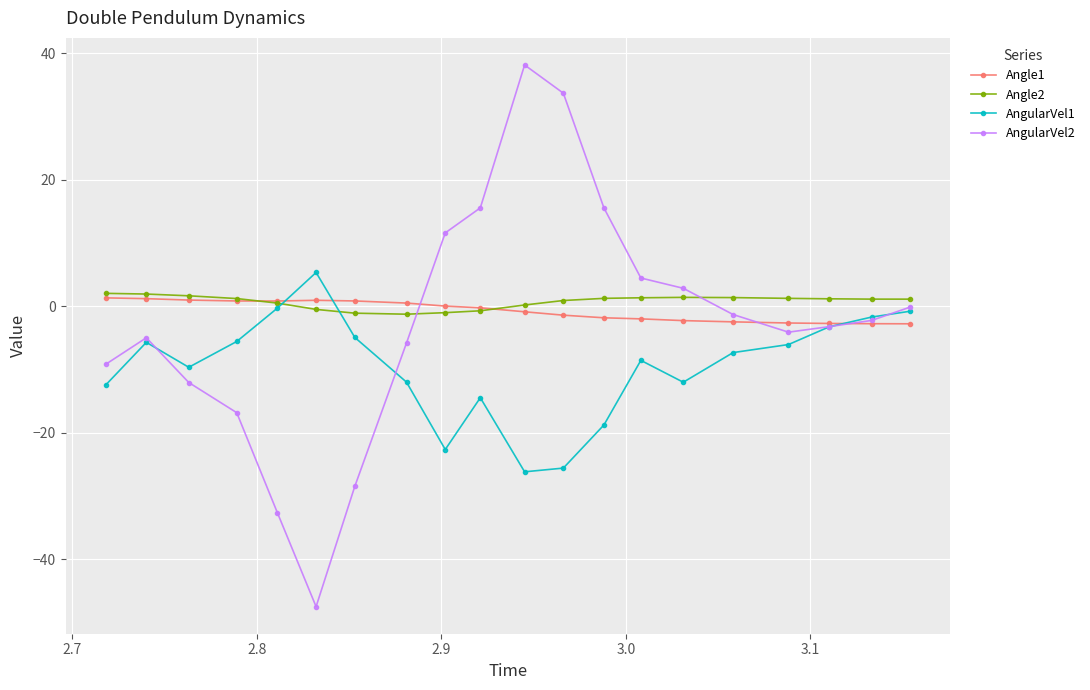

Which series has the largest range (max minus min)?

AngularVel2